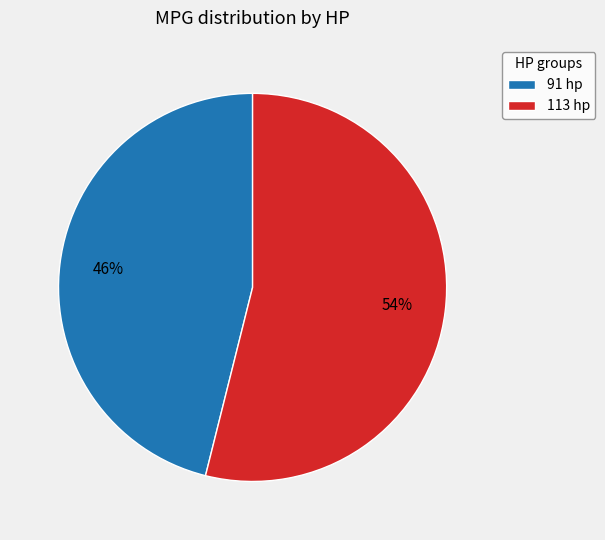

What percentage is the 113 hp slice, to the nearest percent?

54%